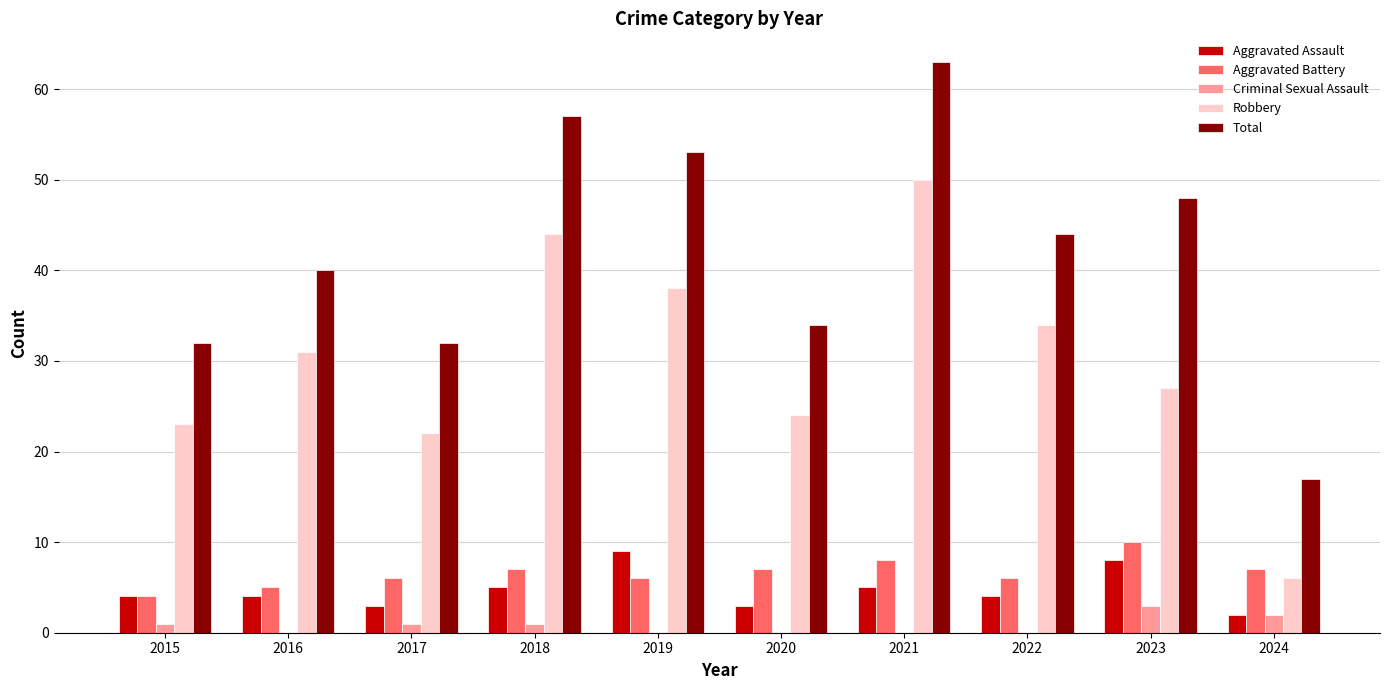

What is the sum of all Robbery values?

299